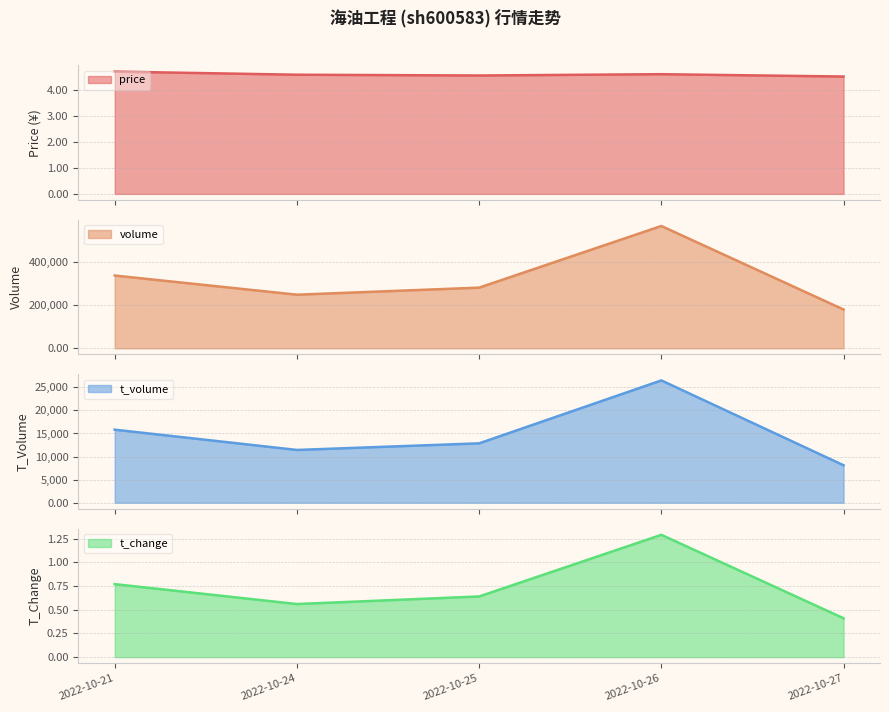

What is the sum of all t_volume values?

74727